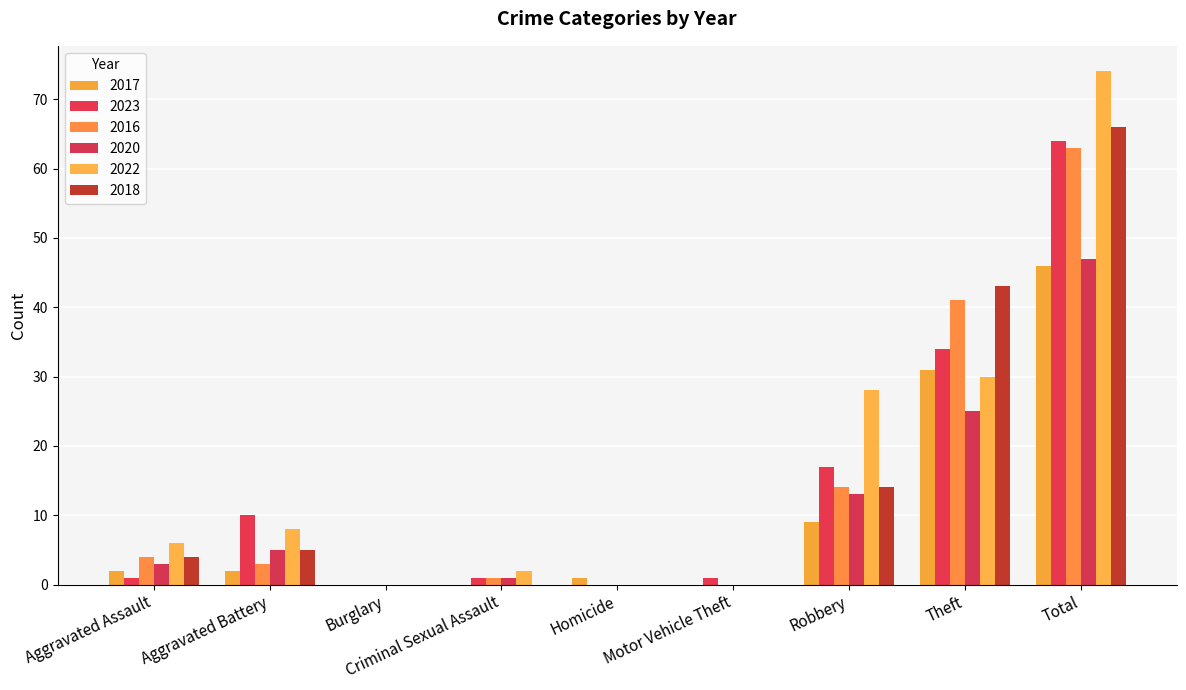

How many distinct data groups are displayed?

6